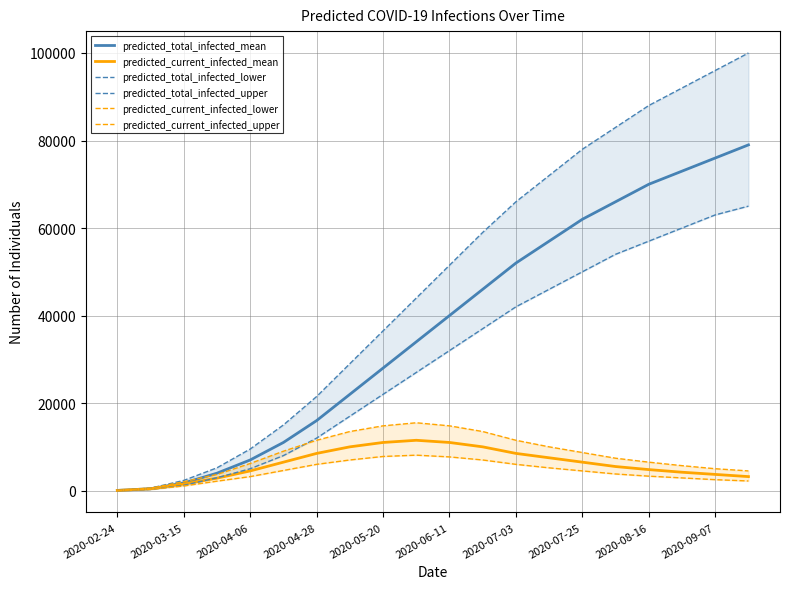

Which series has the widest spread of values?

predicted_total_infected_upper